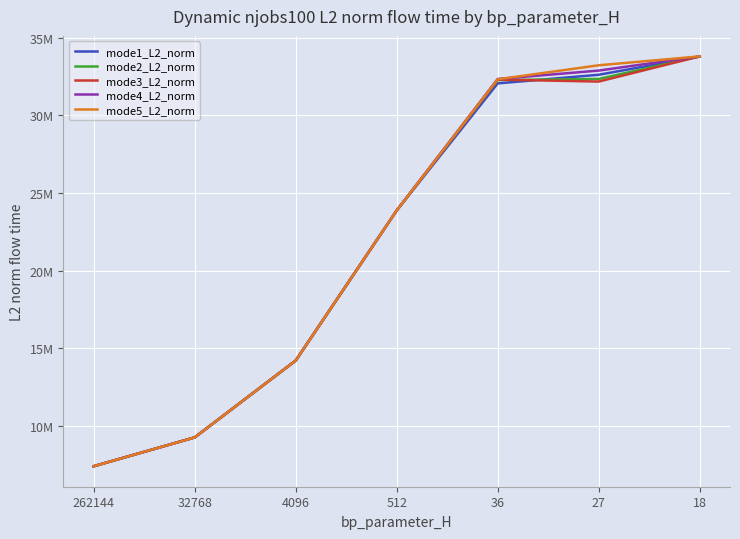

Does the chart have visible grid lines?

Yes